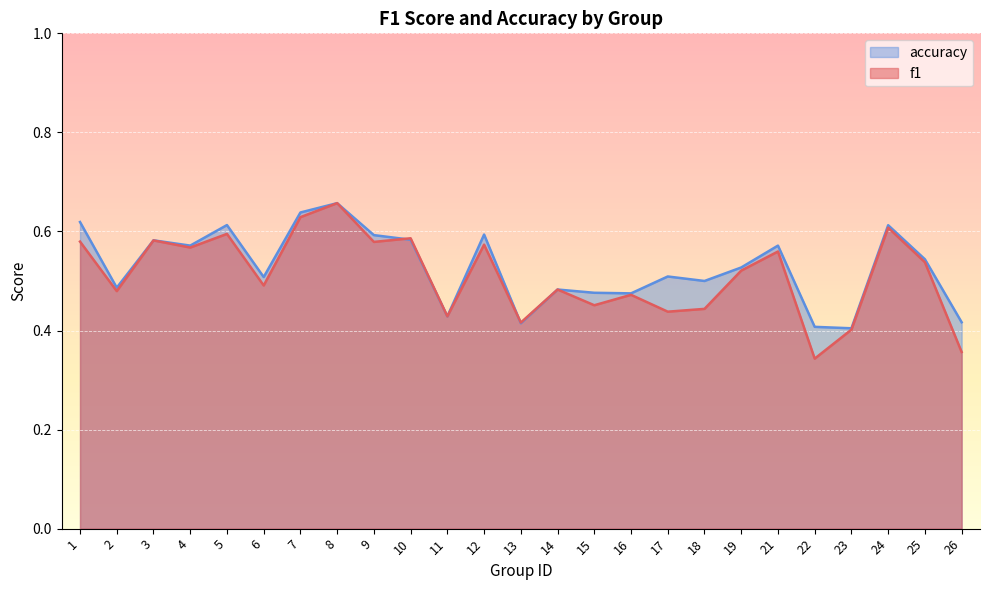

Is it true that f1 equals 0.3 at 1?

False